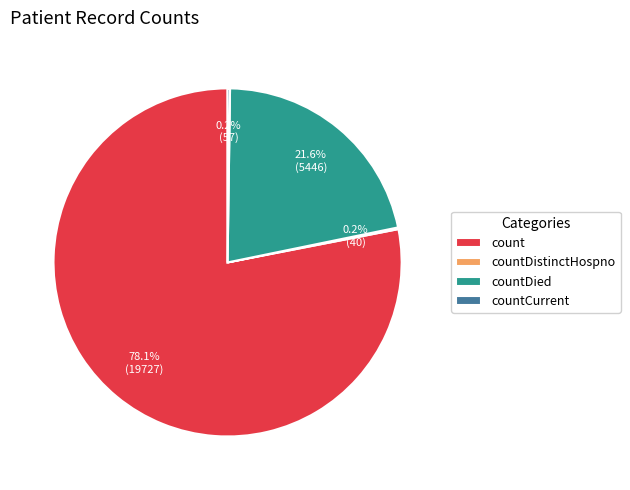

Do count and countDied together represent more than half of the pie?

Yes